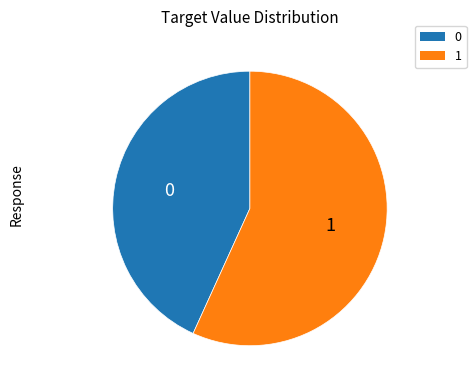

Is there any slice that represents more than half of the pie?

Yes